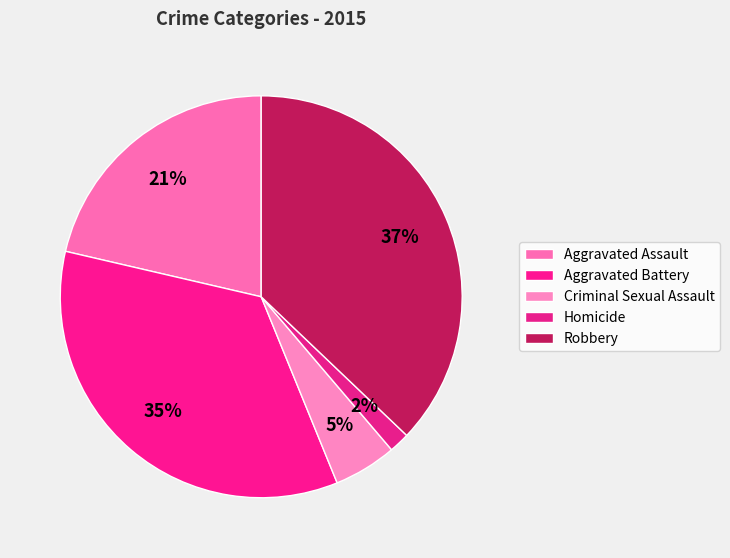

Does Aggravated Assault account for over 50% of the chart?

No